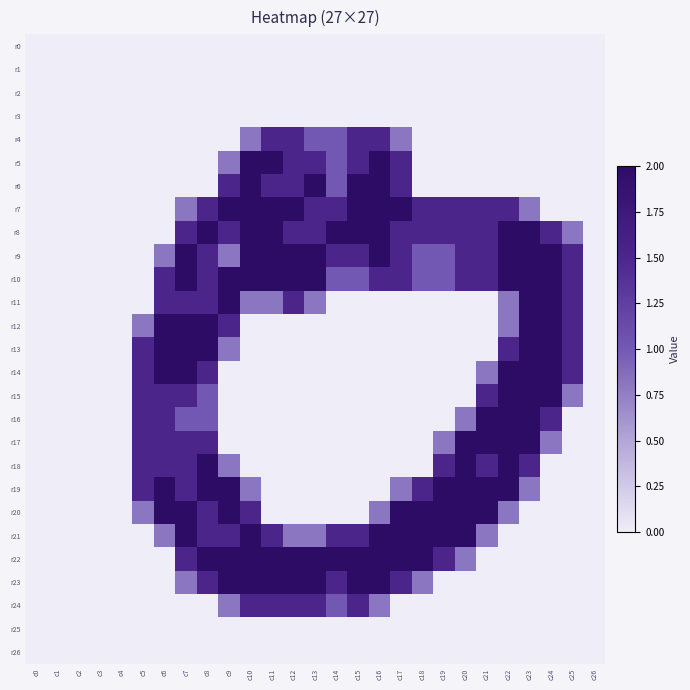

Reading left to right, transcribe all the data shown in this chart.

r0: c0=0.0	c1=0.0	c2=0.0	c3=0.0	c4=0.0	c5=0.0	c6=0.0	c7=0.0	c8=0.0	c9=0.0	c10=0.0	c11=0.0	c12=0.0	c13=0.0	c14=0.0	c15=0.0	c16=0.0	c17=0.0	c18=0.0	c19=0.0	c20=0.0	c21=0.0	c22=0.0	c23=0.0	c24=0.0	c25=0.0	c26=0.0
r1: c0=0.0	c1=0.0	c2=0.0	c3=0.0	c4=0.0	c5=0.0	c6=0.0	c7=0.0	c8=0.0	c9=0.0	c10=0.0	c11=0.0	c12=0.0	c13=0.0	c14=0.0	c15=0.0	c16=0.0	c17=0.0	c18=0.0	c19=0.0	c20=0.0	c21=0.0	c22=0.0	c23=0.0	c24=0.0	c25=0.0	c26=0.0
r2: c0=0.0	c1=0.0	c2=0.0	c3=0.0	c4=0.0	c5=0.0	c6=0.0	c7=0.0	c8=0.0	c9=0.0	c10=0.0	c11=0.0	c12=0.0	c13=0.0	c14=0.0	c15=0.0	c16=0.0	c17=0.0	c18=0.0	c19=0.0	c20=0.0	c21=0.0	c22=0.0	c23=0.0	c24=0.0	c25=0.0	c26=0.0
r3: c0=0.0	c1=0.0	c2=0.0	c3=0.0	c4=0.0	c5=0.0	c6=0.0	c7=0.0	c8=0.0	c9=0.0	c10=0.0	c11=0.0	c12=0.0	c13=0.0	c14=0.0	c15=0.0	c16=0.0	c17=0.0	c18=0.0	c19=0.0	c20=0.0	c21=0.0	c22=0.0	c23=0.0	c24=0.0	c25=0.0	c26=0.0
r4: c0=0.0	c1=0.0	c2=0.0	c3=0.0	c4=0.0	c5=0.0	c6=0.0	c7=0.0	c8=0.0	c9=0.0	c10=0.8	c11=1.5	c12=1.5	c13=1.0	c14=1.0	c15=1.5	c16=1.5	c17=0.8	c18=0.0	c19=0.0	c20=0.0	c21=0.0	c22=0.0	c23=0.0	c24=0.0	c25=0.0	c26=0.0
r5: c0=0.0	c1=0.0	c2=0.0	c3=0.0	c4=0.0	c5=0.0	c6=0.0	c7=0.0	c8=0.0	c9=0.8	c10=2.0	c11=2.0	c12=1.5	c13=1.5	c14=1.0	c15=1.5	c16=2.0	c17=1.5	c18=0.0	c19=0.0	c20=0.0	c21=0.0	c22=0.0	c23=0.0	c24=0.0	c25=0.0	c26=0.0
r6: c0=0.0	c1=0.0	c2=0.0	c3=0.0	c4=0.0	c5=0.0	c6=0.0	c7=0.0	c8=0.0	c9=1.5	c10=2.0	c11=1.5	c12=1.5	c13=2.0	c14=1.0	c15=2.0	c16=2.0	c17=1.5	c18=0.0	c19=0.0	c20=0.0	c21=0.0	c22=0.0	c23=0.0	c24=0.0	c25=0.0	c26=0.0
r7: c0=0.0	c1=0.0	c2=0.0	c3=0.0	c4=0.0	c5=0.0	c6=0.0	c7=0.8	c8=1.5	c9=2.0	c10=2.0	c11=2.0	c12=2.0	c13=1.5	c14=1.5	c15=2.0	c16=2.0	c17=2.0	c18=1.5	c19=1.5	c20=1.5	c21=1.5	c22=1.5	c23=0.8	c24=0.0	c25=0.0	c26=0.0
r8: c0=0.0	c1=0.0	c2=0.0	c3=0.0	c4=0.0	c5=0.0	c6=0.0	c7=1.5	c8=2.0	c9=1.5	c10=2.0	c11=2.0	c12=1.5	c13=1.5	c14=2.0	c15=2.0	c16=2.0	c17=1.5	c18=1.5	c19=1.5	c20=1.5	c21=1.5	c22=2.0	c23=2.0	c24=1.5	c25=0.8	c26=0.0
r9: c0=0.0	c1=0.0	c2=0.0	c3=0.0	c4=0.0	c5=0.0	c6=0.8	c7=2.0	c8=1.5	c9=0.8	c10=2.0	c11=2.0	c12=2.0	c13=2.0	c14=1.5	c15=1.5	c16=2.0	c17=1.5	c18=1.0	c19=1.0	c20=1.5	c21=1.5	c22=2.0	c23=2.0	c24=2.0	c25=1.5	c26=0.0
r10: c0=0.0	c1=0.0	c2=0.0	c3=0.0	c4=0.0	c5=0.0	c6=1.5	c7=2.0	c8=1.5	c9=2.0	c10=2.0	c11=2.0	c12=2.0	c13=2.0	c14=1.0	c15=1.0	c16=1.5	c17=1.5	c18=1.0	c19=1.0	c20=1.5	c21=1.5	c22=2.0	c23=2.0	c24=2.0	c25=1.5	c26=0.0
r11: c0=0.0	c1=0.0	c2=0.0	c3=0.0	c4=0.0	c5=0.0	c6=1.5	c7=1.5	c8=1.5	c9=2.0	c10=0.8	c11=0.8	c12=1.5	c13=0.8	c14=0.0	c15=0.0	c16=0.0	c17=0.0	c18=0.0	c19=0.0	c20=0.0	c21=0.0	c22=0.8	c23=2.0	c24=2.0	c25=1.5	c26=0.0
r12: c0=0.0	c1=0.0	c2=0.0	c3=0.0	c4=0.0	c5=0.8	c6=2.0	c7=2.0	c8=2.0	c9=1.5	c10=0.0	c11=0.0	c12=0.0	c13=0.0	c14=0.0	c15=0.0	c16=0.0	c17=0.0	c18=0.0	c19=0.0	c20=0.0	c21=0.0	c22=0.8	c23=2.0	c24=2.0	c25=1.5	c26=0.0
r13: c0=0.0	c1=0.0	c2=0.0	c3=0.0	c4=0.0	c5=1.5	c6=2.0	c7=2.0	c8=2.0	c9=0.8	c10=0.0	c11=0.0	c12=0.0	c13=0.0	c14=0.0	c15=0.0	c16=0.0	c17=0.0	c18=0.0	c19=0.0	c20=0.0	c21=0.0	c22=1.5	c23=2.0	c24=2.0	c25=1.5	c26=0.0
r14: c0=0.0	c1=0.0	c2=0.0	c3=0.0	c4=0.0	c5=1.5	c6=2.0	c7=2.0	c8=1.5	c9=0.0	c10=0.0	c11=0.0	c12=0.0	c13=0.0	c14=0.0	c15=0.0	c16=0.0	c17=0.0	c18=0.0	c19=0.0	c20=0.0	c21=0.8	c22=2.0	c23=2.0	c24=2.0	c25=1.5	c26=0.0
r15: c0=0.0	c1=0.0	c2=0.0	c3=0.0	c4=0.0	c5=1.5	c6=1.5	c7=1.5	c8=1.0	c9=0.0	c10=0.0	c11=0.0	c12=0.0	c13=0.0	c14=0.0	c15=0.0	c16=0.0	c17=0.0	c18=0.0	c19=0.0	c20=0.0	c21=1.5	c22=2.0	c23=2.0	c24=2.0	c25=0.8	c26=0.0
r16: c0=0.0	c1=0.0	c2=0.0	c3=0.0	c4=0.0	c5=1.5	c6=1.5	c7=1.0	c8=1.0	c9=0.0	c10=0.0	c11=0.0	c12=0.0	c13=0.0	c14=0.0	c15=0.0	c16=0.0	c17=0.0	c18=0.0	c19=0.0	c20=0.8	c21=2.0	c22=2.0	c23=2.0	c24=1.5	c25=0.0	c26=0.0
r17: c0=0.0	c1=0.0	c2=0.0	c3=0.0	c4=0.0	c5=1.5	c6=1.5	c7=1.5	c8=1.5	c9=0.0	c10=0.0	c11=0.0	c12=0.0	c13=0.0	c14=0.0	c15=0.0	c16=0.0	c17=0.0	c18=0.0	c19=0.8	c20=2.0	c21=2.0	c22=2.0	c23=2.0	c24=0.8	c25=0.0	c26=0.0
r18: c0=0.0	c1=0.0	c2=0.0	c3=0.0	c4=0.0	c5=1.5	c6=1.5	c7=1.5	c8=2.0	c9=0.8	c10=0.0	c11=0.0	c12=0.0	c13=0.0	c14=0.0	c15=0.0	c16=0.0	c17=0.0	c18=0.0	c19=1.5	c20=2.0	c21=1.5	c22=2.0	c23=1.5	c24=0.0	c25=0.0	c26=0.0
r19: c0=0.0	c1=0.0	c2=0.0	c3=0.0	c4=0.0	c5=1.5	c6=2.0	c7=1.5	c8=2.0	c9=2.0	c10=0.8	c11=0.0	c12=0.0	c13=0.0	c14=0.0	c15=0.0	c16=0.0	c17=0.8	c18=1.5	c19=2.0	c20=2.0	c21=2.0	c22=2.0	c23=0.8	c24=0.0	c25=0.0	c26=0.0
r20: c0=0.0	c1=0.0	c2=0.0	c3=0.0	c4=0.0	c5=0.8	c6=2.0	c7=2.0	c8=1.5	c9=2.0	c10=1.5	c11=0.0	c12=0.0	c13=0.0	c14=0.0	c15=0.0	c16=0.8	c17=2.0	c18=2.0	c19=2.0	c20=2.0	c21=2.0	c22=0.8	c23=0.0	c24=0.0	c25=0.0	c26=0.0
r21: c0=0.0	c1=0.0	c2=0.0	c3=0.0	c4=0.0	c5=0.0	c6=0.8	c7=2.0	c8=1.5	c9=1.5	c10=2.0	c11=1.5	c12=0.8	c13=0.8	c14=1.5	c15=1.5	c16=2.0	c17=2.0	c18=2.0	c19=2.0	c20=2.0	c21=0.8	c22=0.0	c23=0.0	c24=0.0	c25=0.0	c26=0.0
r22: c0=0.0	c1=0.0	c2=0.0	c3=0.0	c4=0.0	c5=0.0	c6=0.0	c7=1.5	c8=2.0	c9=2.0	c10=2.0	c11=2.0	c12=2.0	c13=2.0	c14=2.0	c15=2.0	c16=2.0	c17=2.0	c18=2.0	c19=1.5	c20=0.8	c21=0.0	c22=0.0	c23=0.0	c24=0.0	c25=0.0	c26=0.0
r23: c0=0.0	c1=0.0	c2=0.0	c3=0.0	c4=0.0	c5=0.0	c6=0.0	c7=0.8	c8=1.5	c9=2.0	c10=2.0	c11=2.0	c12=2.0	c13=2.0	c14=1.5	c15=2.0	c16=2.0	c17=1.5	c18=0.8	c19=0.0	c20=0.0	c21=0.0	c22=0.0	c23=0.0	c24=0.0	c25=0.0	c26=0.0
r24: c0=0.0	c1=0.0	c2=0.0	c3=0.0	c4=0.0	c5=0.0	c6=0.0	c7=0.0	c8=0.0	c9=0.8	c10=1.5	c11=1.5	c12=1.5	c13=1.5	c14=1.0	c15=1.5	c16=0.8	c17=0.0	c18=0.0	c19=0.0	c20=0.0	c21=0.0	c22=0.0	c23=0.0	c24=0.0	c25=0.0	c26=0.0
r25: c0=0.0	c1=0.0	c2=0.0	c3=0.0	c4=0.0	c5=0.0	c6=0.0	c7=0.0	c8=0.0	c9=0.0	c10=0.0	c11=0.0	c12=0.0	c13=0.0	c14=0.0	c15=0.0	c16=0.0	c17=0.0	c18=0.0	c19=0.0	c20=0.0	c21=0.0	c22=0.0	c23=0.0	c24=0.0	c25=0.0	c26=0.0
r26: c0=0.0	c1=0.0	c2=0.0	c3=0.0	c4=0.0	c5=0.0	c6=0.0	c7=0.0	c8=0.0	c9=0.0	c10=0.0	c11=0.0	c12=0.0	c13=0.0	c14=0.0	c15=0.0	c16=0.0	c17=0.0	c18=0.0	c19=0.0	c20=0.0	c21=0.0	c22=0.0	c23=0.0	c24=0.0	c25=0.0	c26=0.0